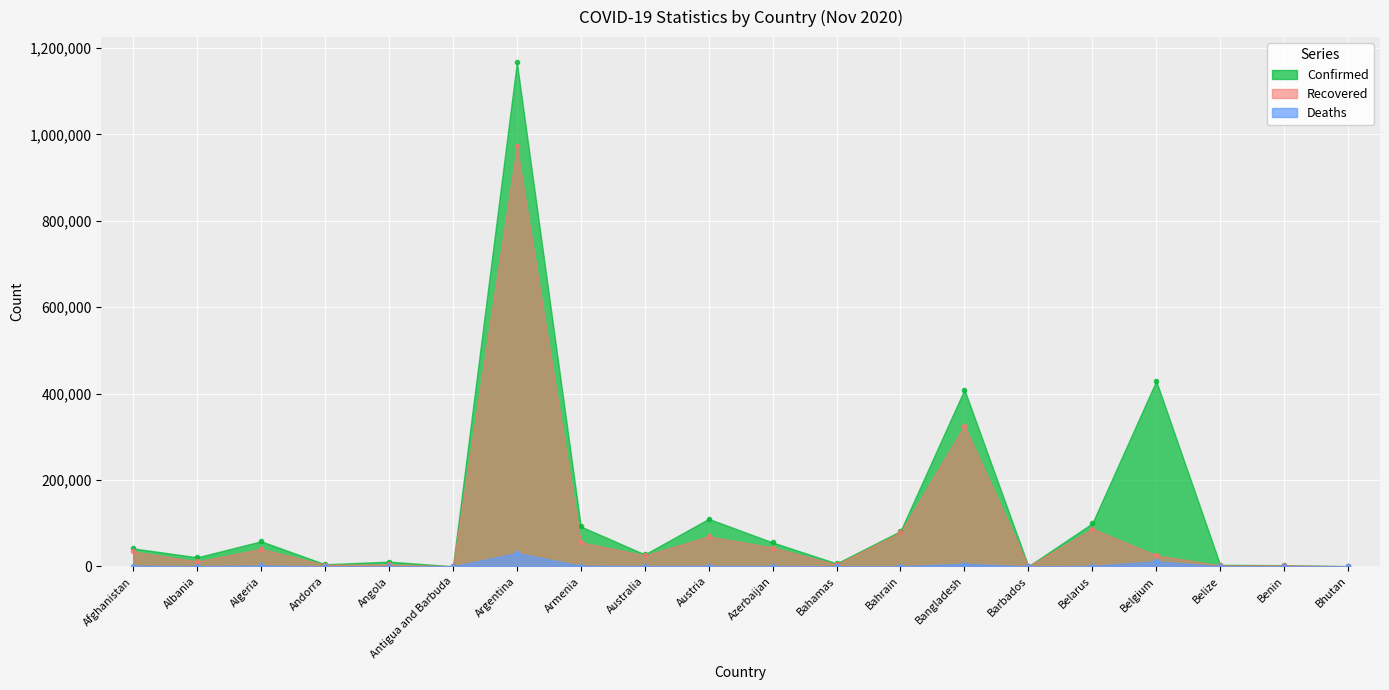

How many data points in Recovered are less than 25569?

10